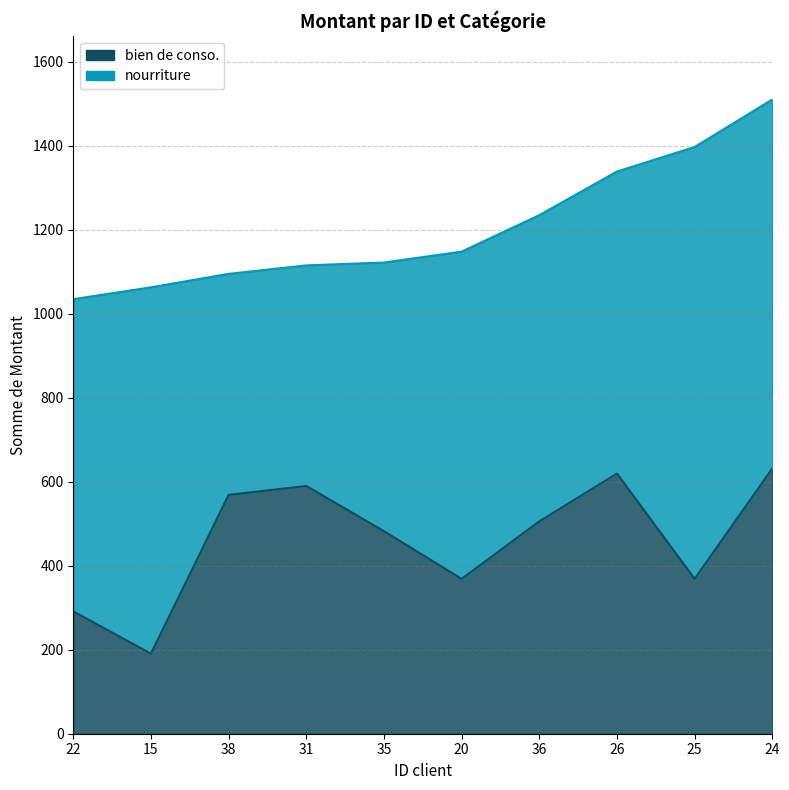

True or false: the data shows 291.4 at 22.

True